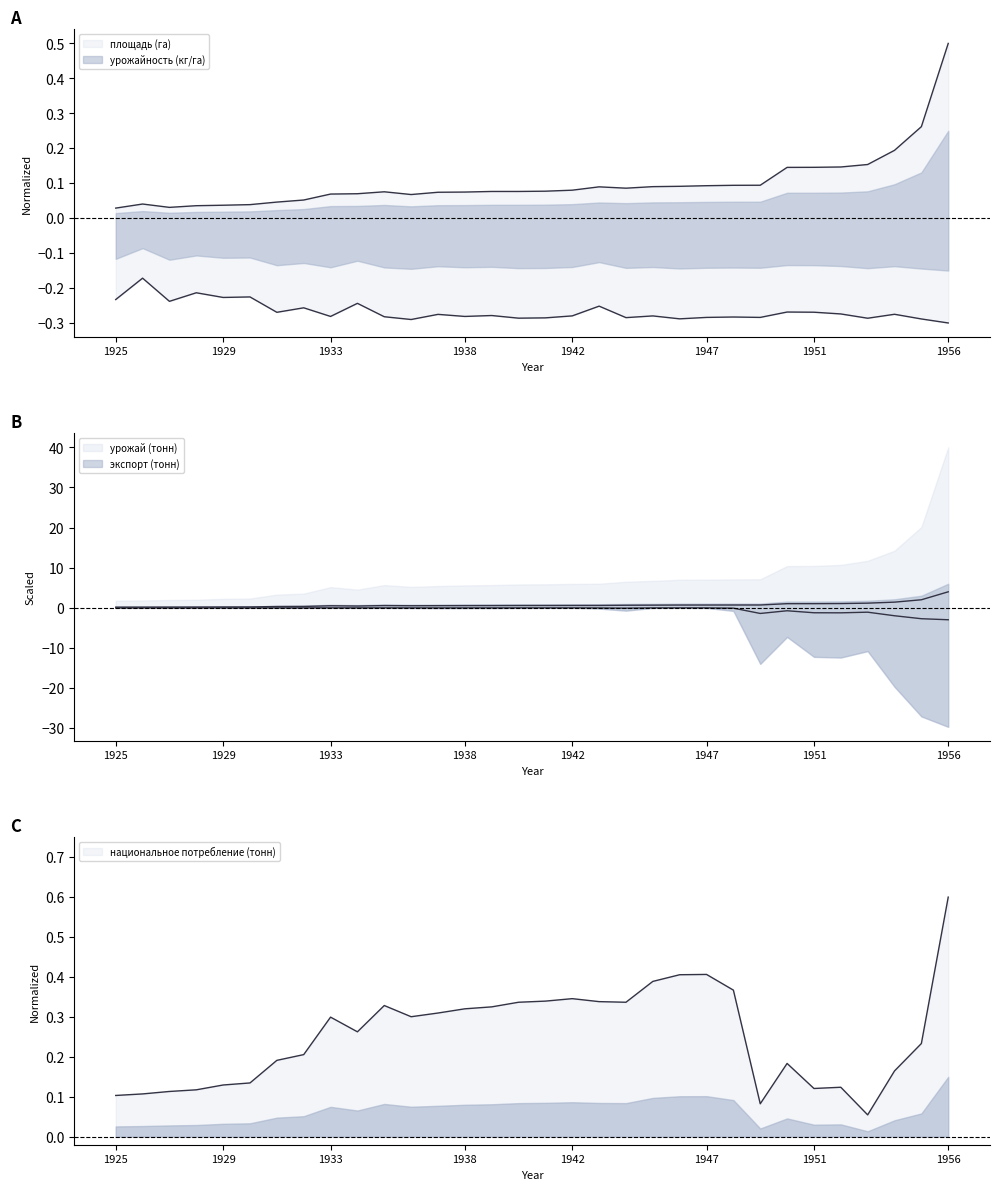

True or false: площадь (га) and экспорт (тонн) intersect in this chart.

False